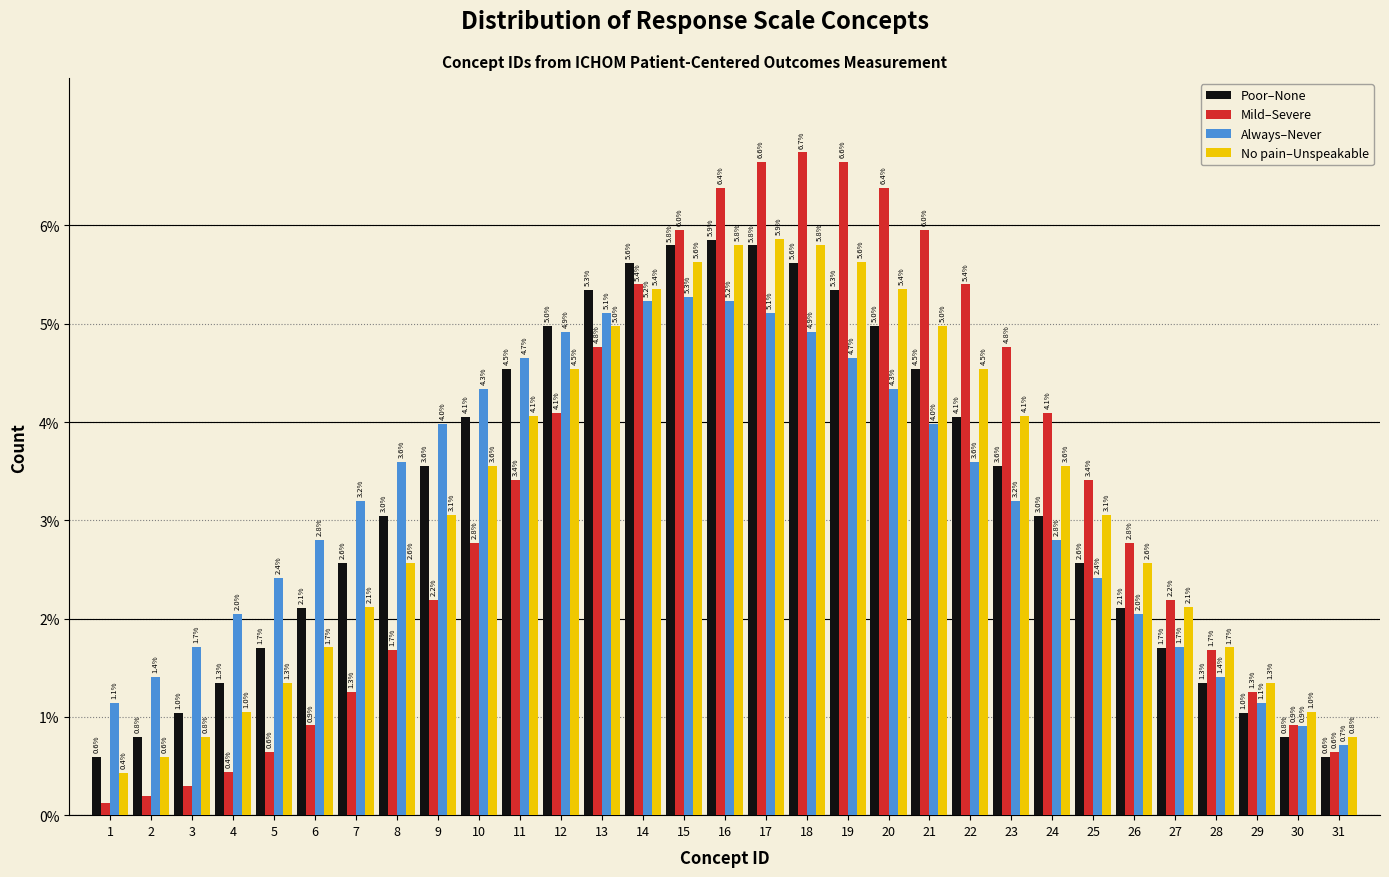

At which category does the chart reach its peak across all series?

18